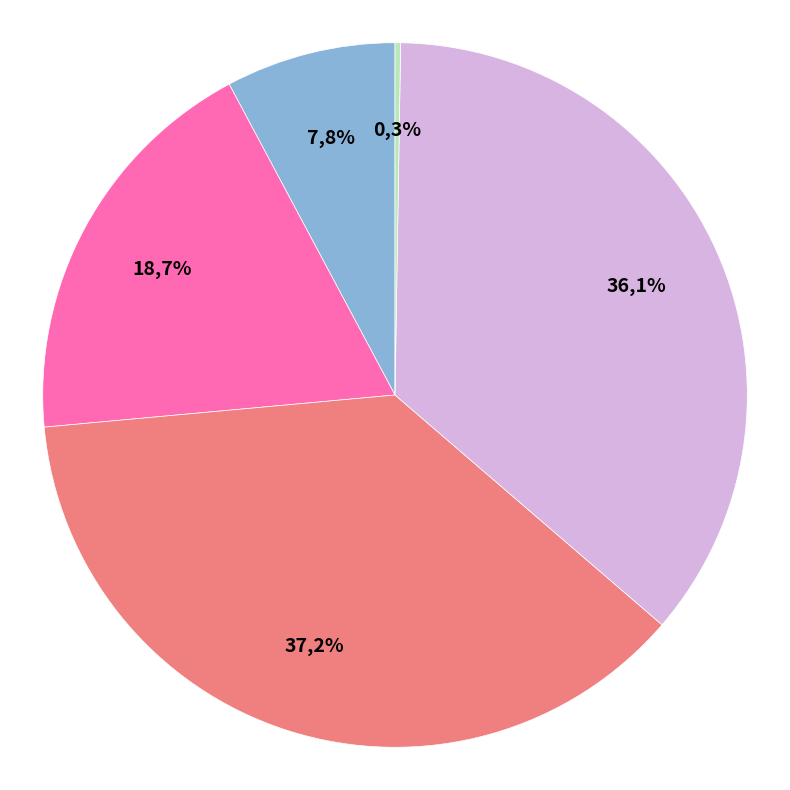

What percentage is NOT represented by SMAPE?

62.8%